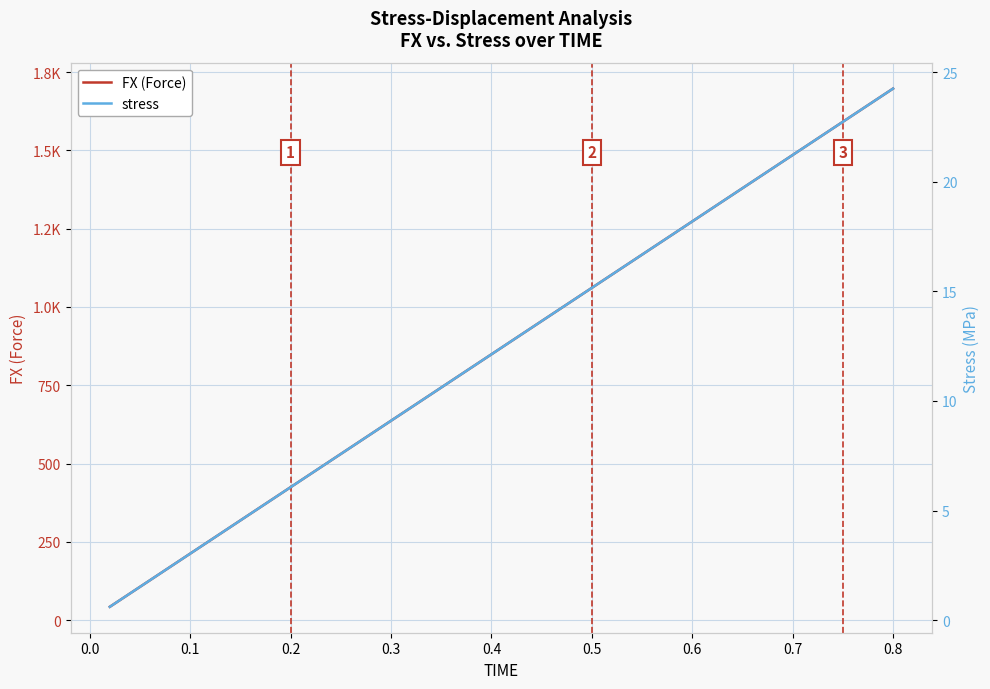

What is the label of the 33rd point from the right?

0.6